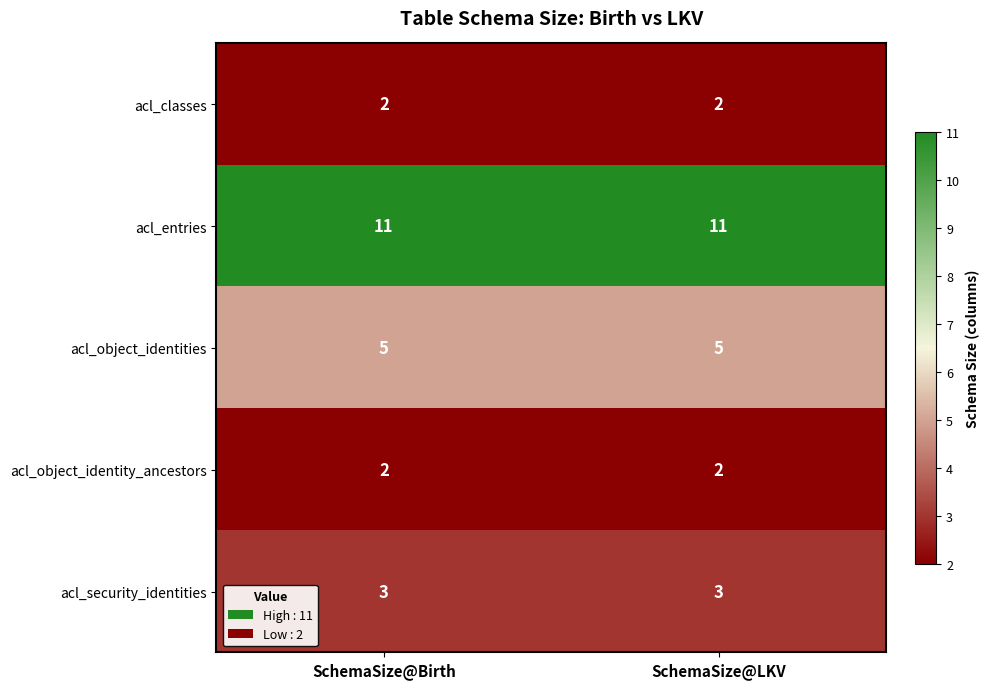

What is the total value across all series at SchemaSize@LKV?

23